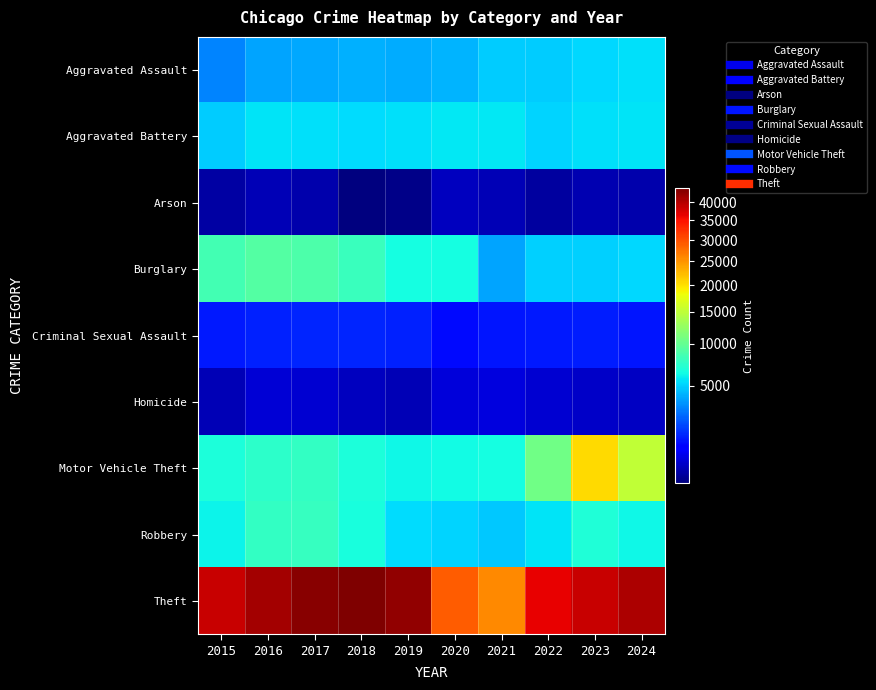

What is the spread (max minus min) of values at 2015?

38257